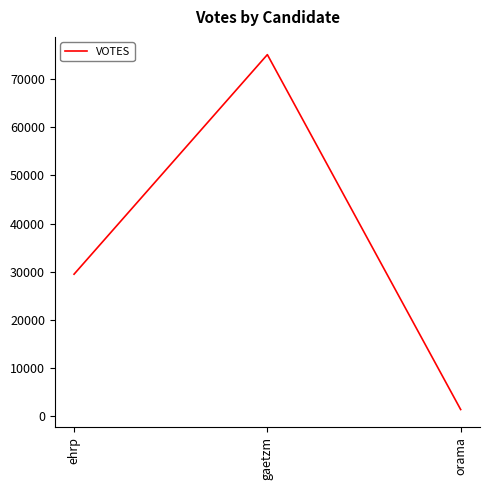

True or false: the data shows 29483 at ehrp.

True